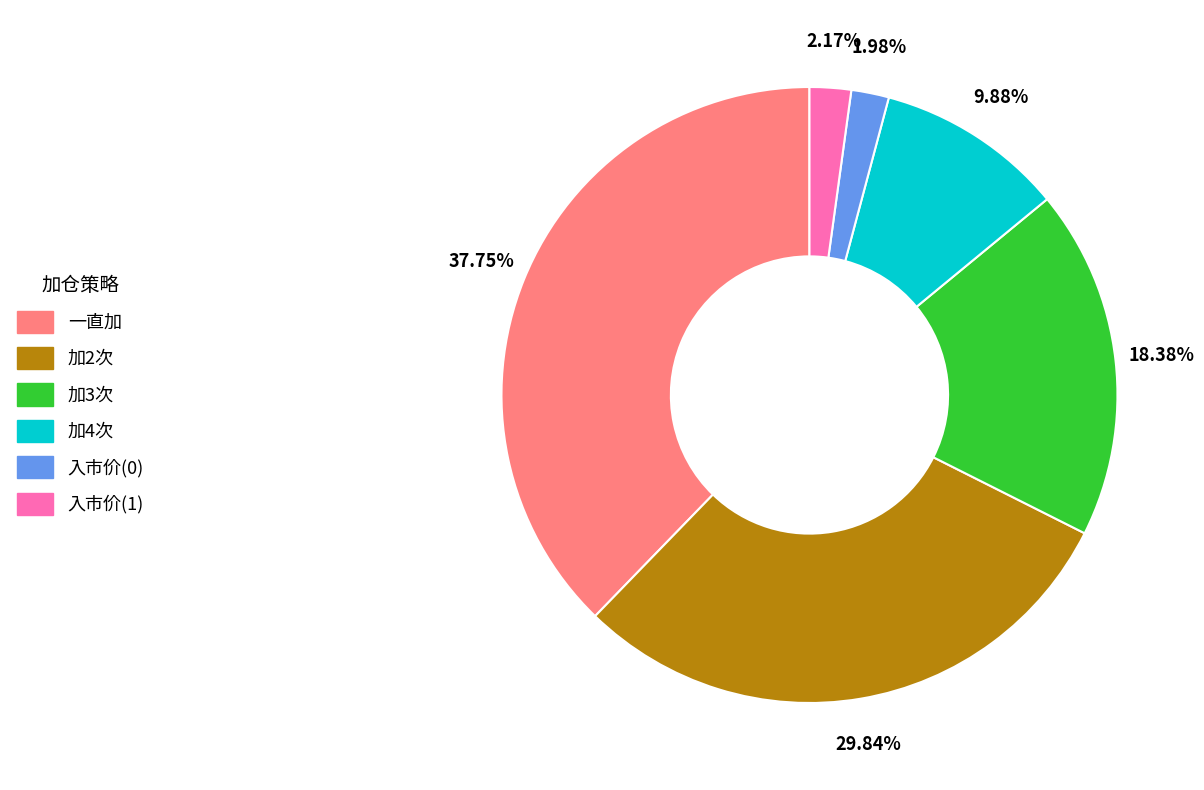

Do 一直加 and 入市价(1) together represent more than half of the pie?

No